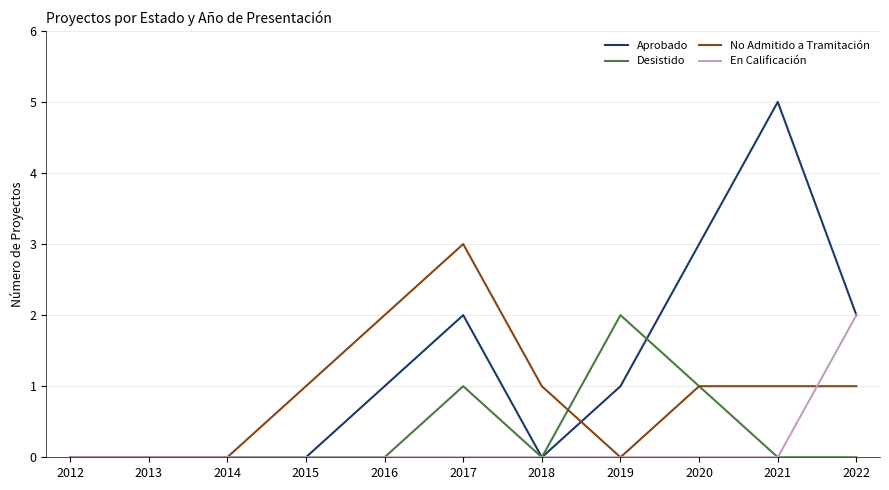

How many series are shown in this chart?

4